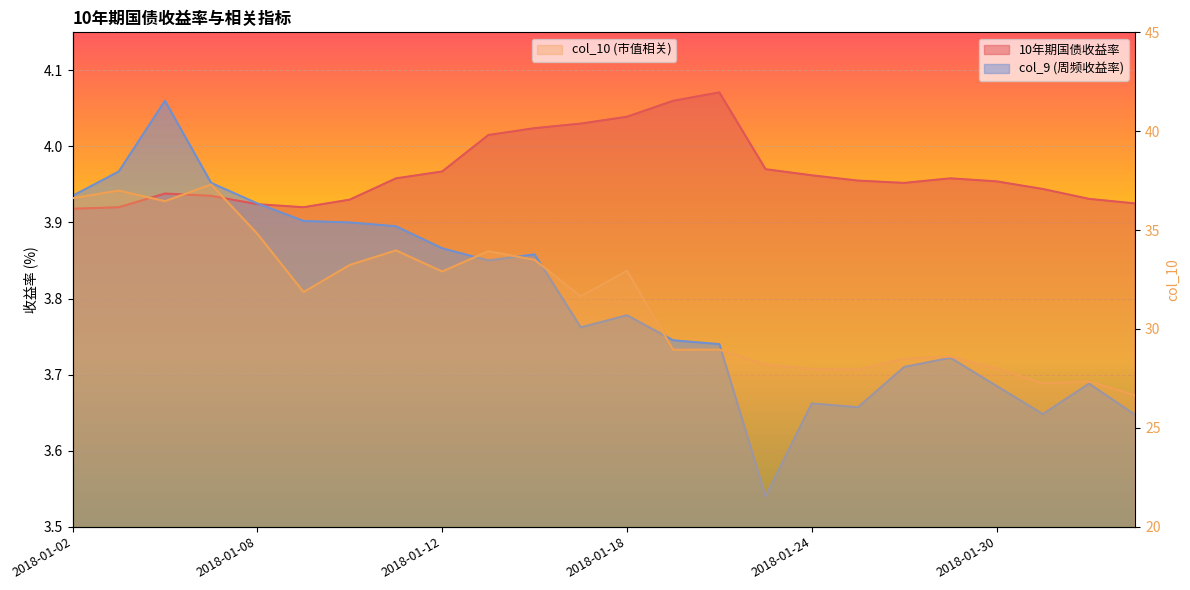

What position from the right is 2018-01-19?

11